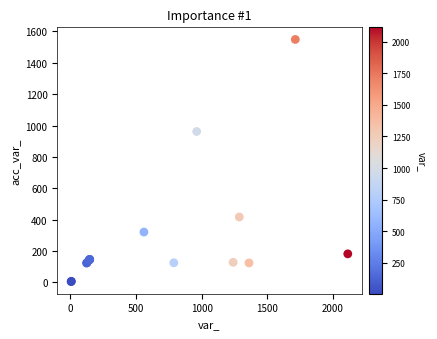

What Y value in the scatter plot is closest to 777?

962